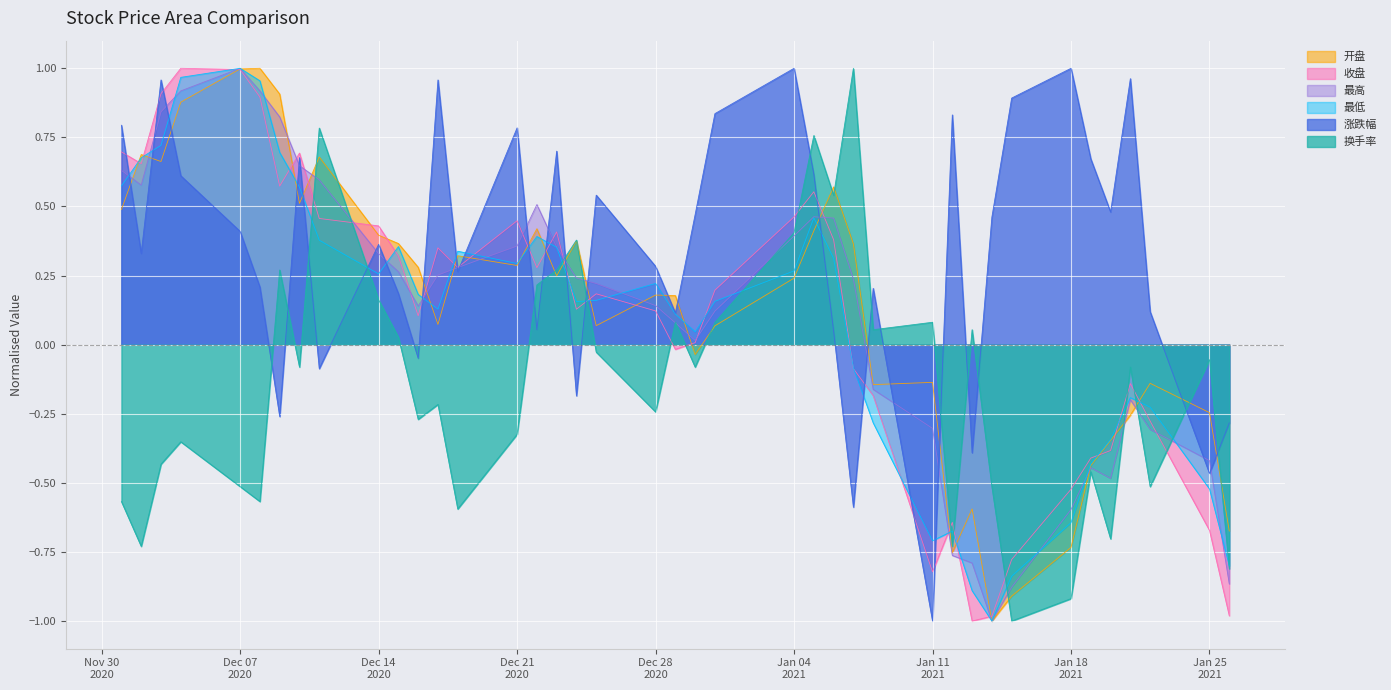

Where does the 最低 series first go above 0?

2020-12-01